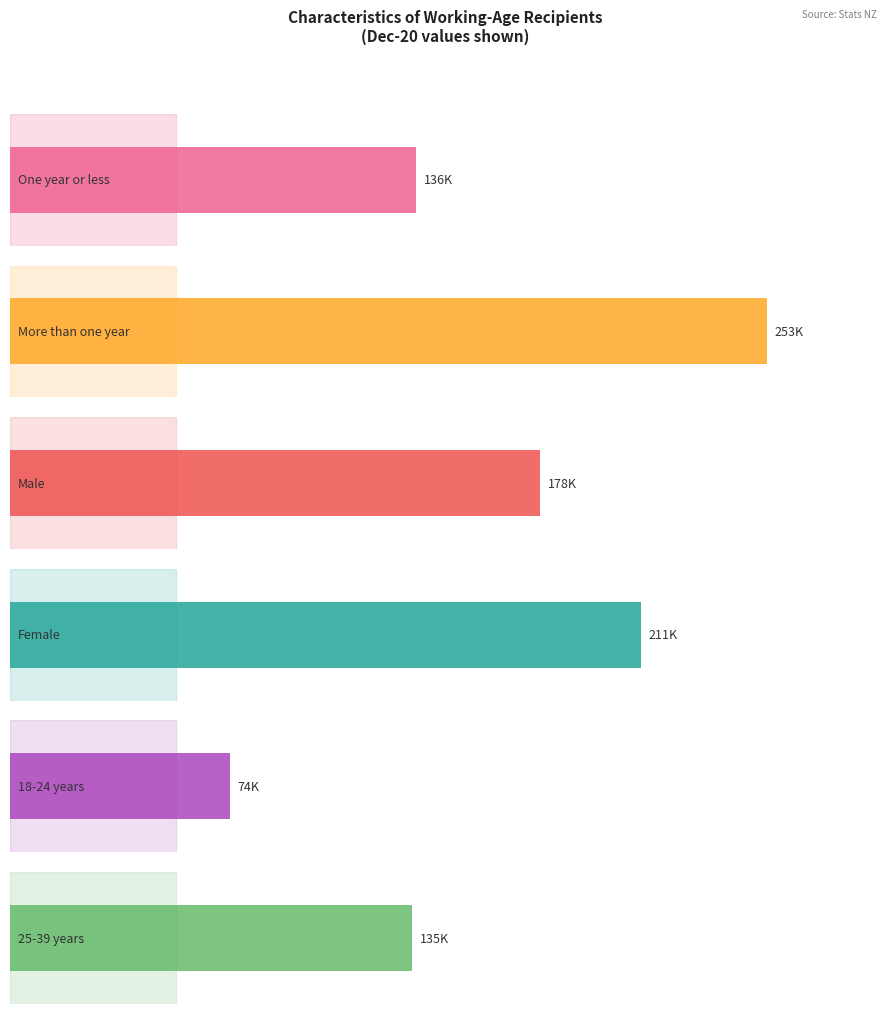

Rank the series by their maximum value, from lowest to highest.

18-24 years, 25-39 years, One year or less, Male, Female, More than one year